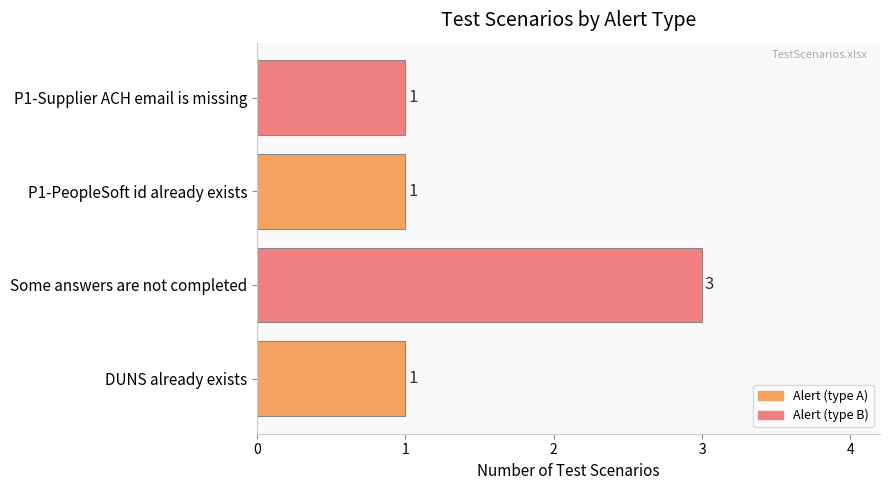

Is it true that the value at P1-Supplier ACH email is missing is 1?

True